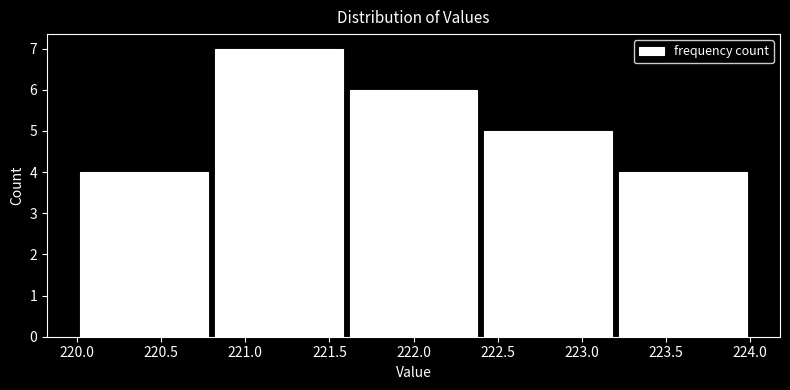

What is the height of the bar covering 222.4 to 223.2 on the x-axis? The values are not printed on the chart, so give them approximately, as read against the axis.

5